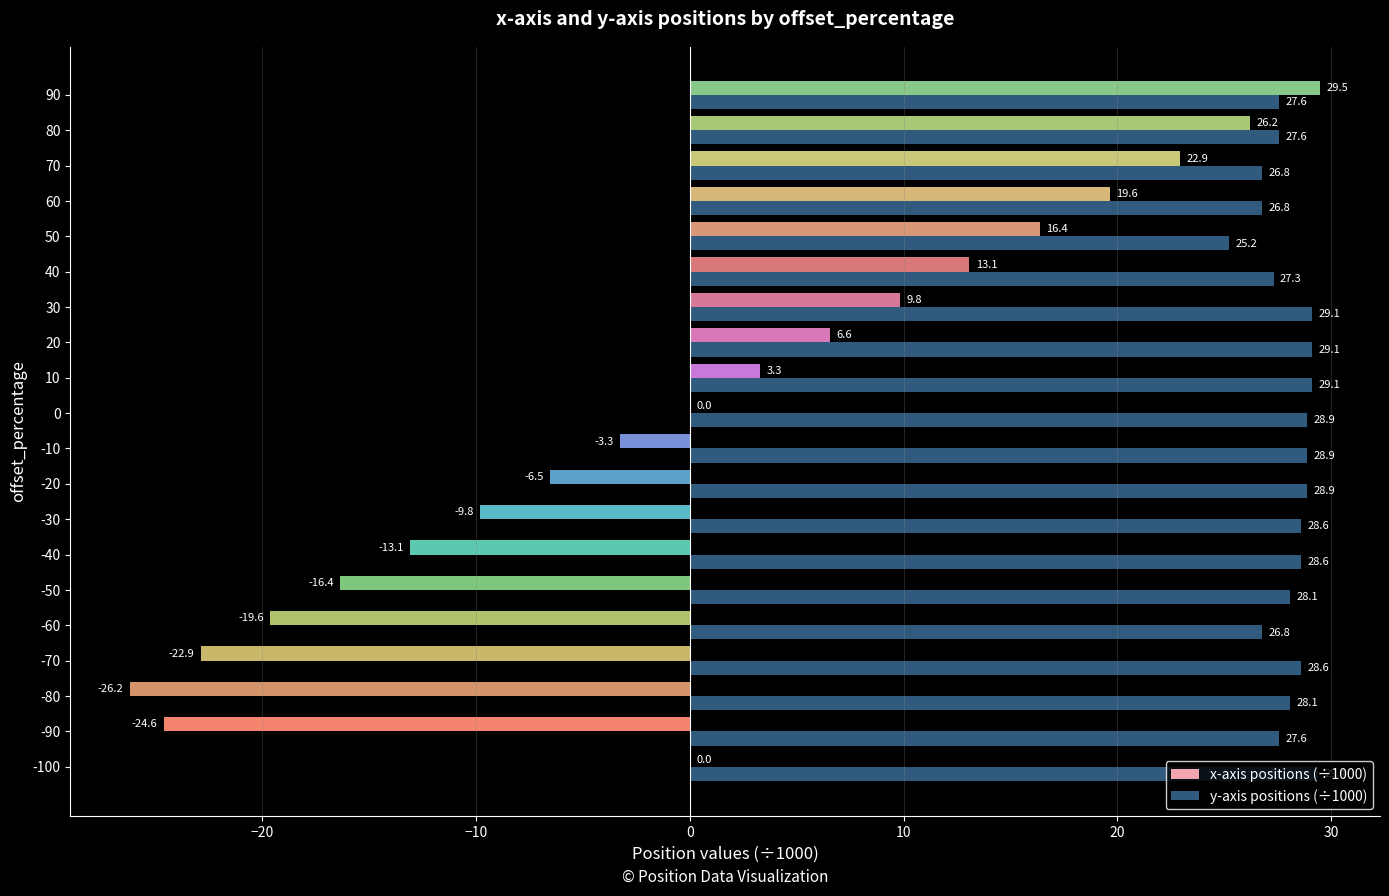

What is the maximum value for x-axis positions (÷1000)?

29.5